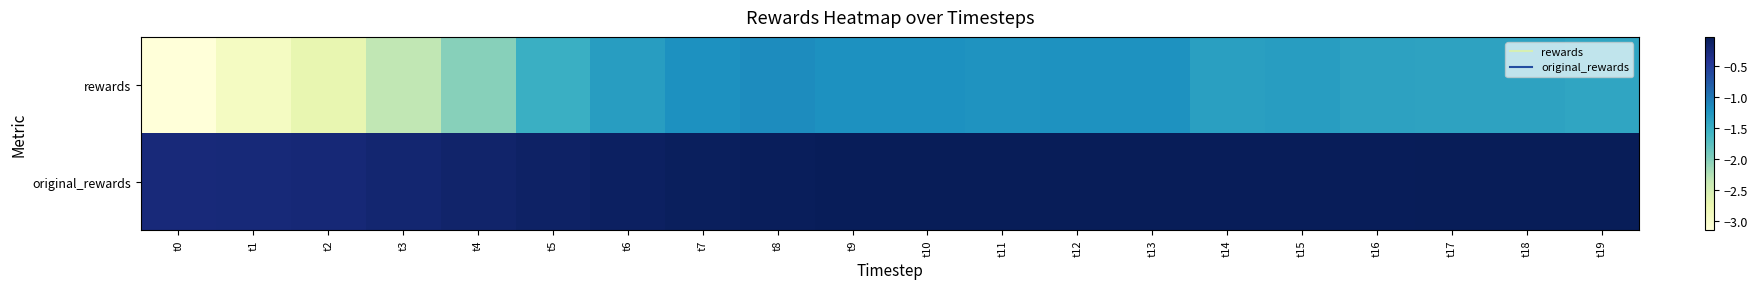

Between t1 and t12, which series saw the biggest shift?

rewards